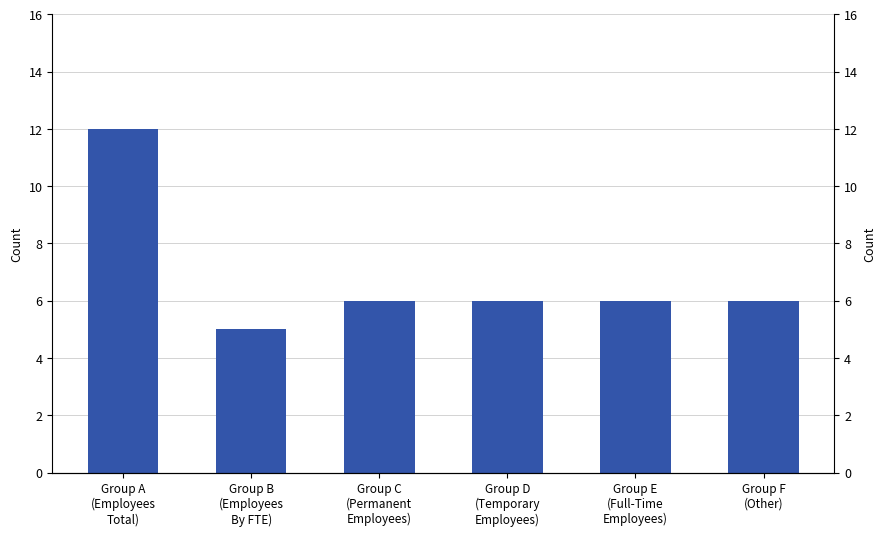

What is the sum of the values at Group D
(Temporary
Employees) and Group F
(Other)?

12